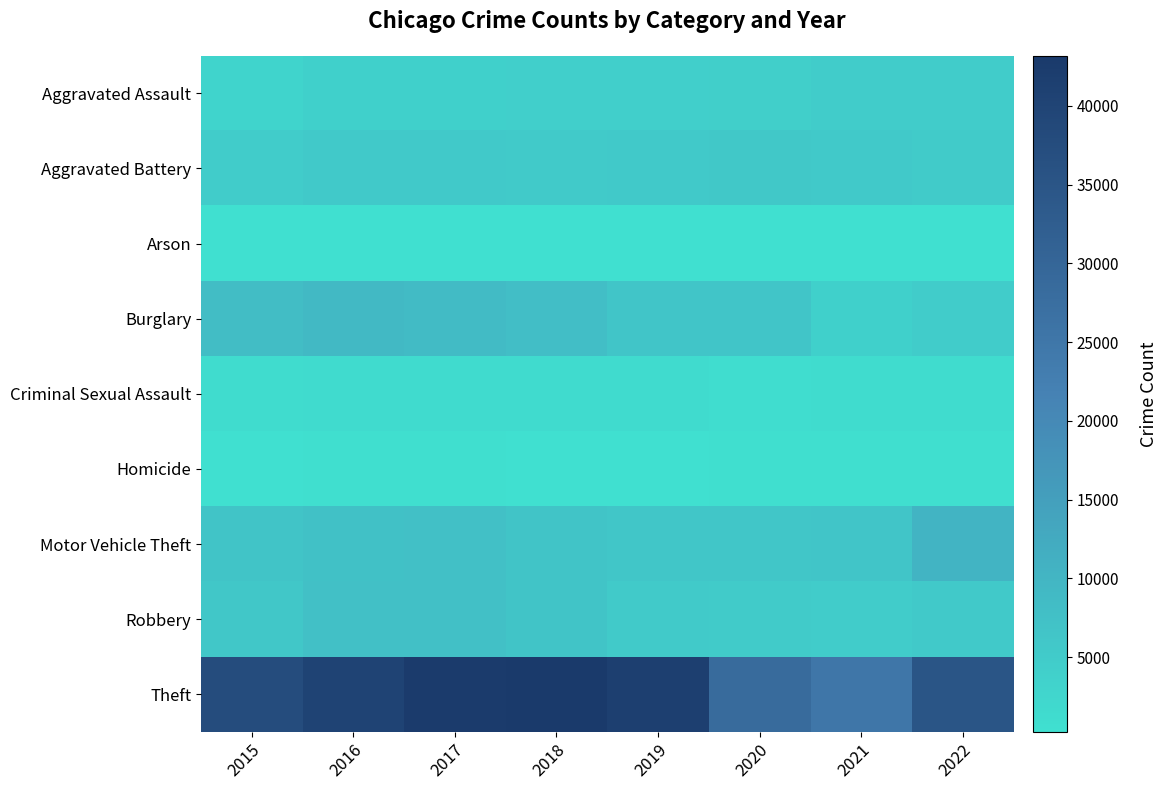

Read the Robbery value at 2015, to the nearest 100.

5900